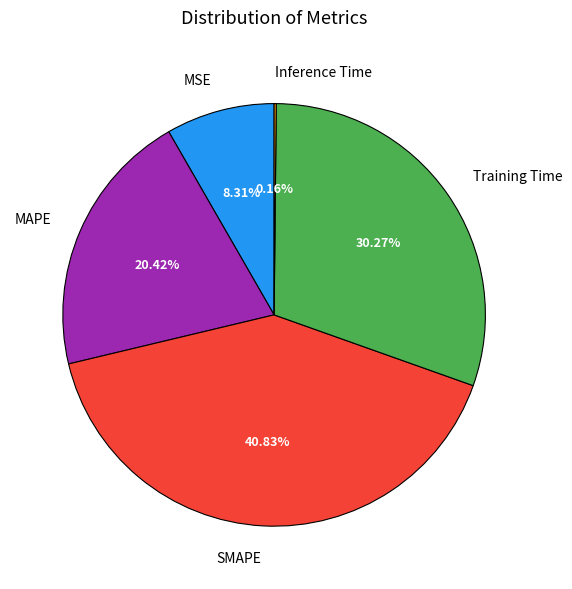

Does any single category account for the majority?

No